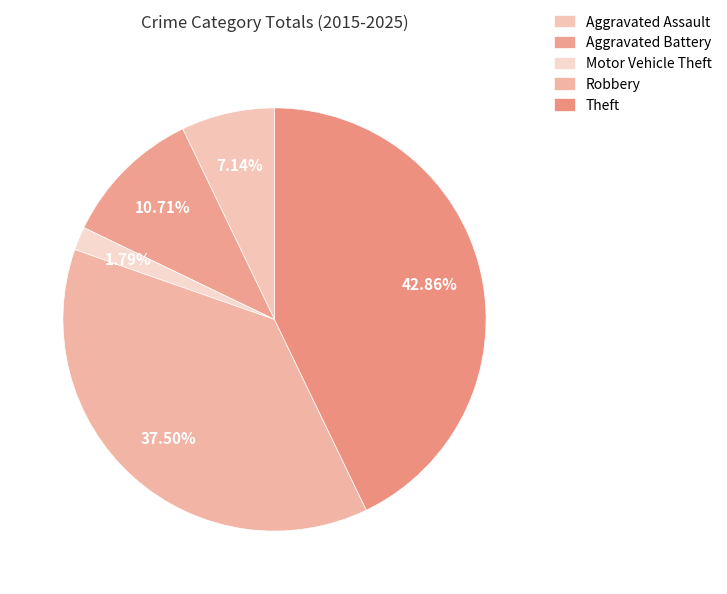

Does Motor Vehicle Theft represent more than half of the total?

No